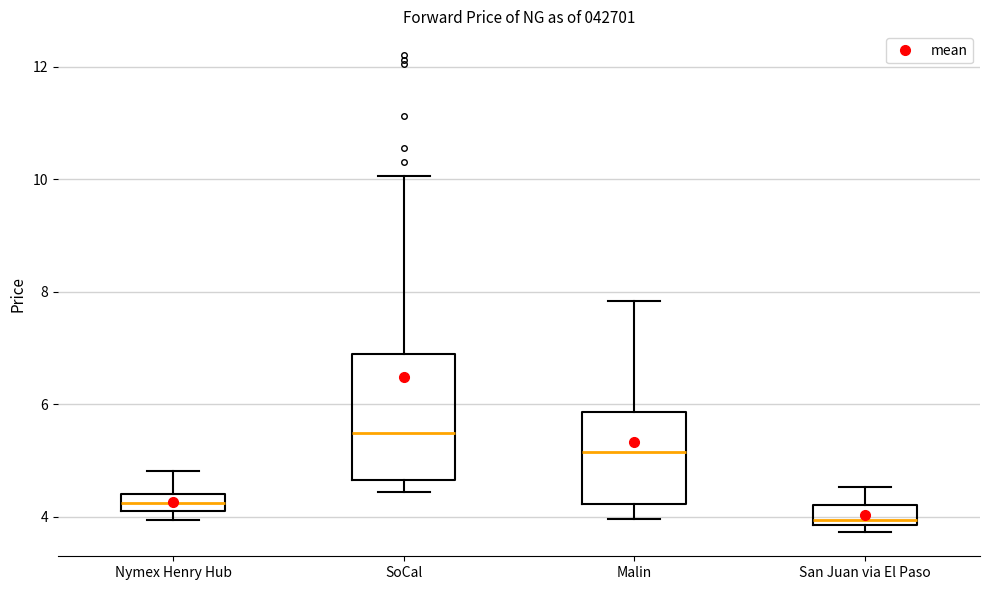

Comparing the boxes themselves (not the whiskers), which one is the tallest?

SoCal